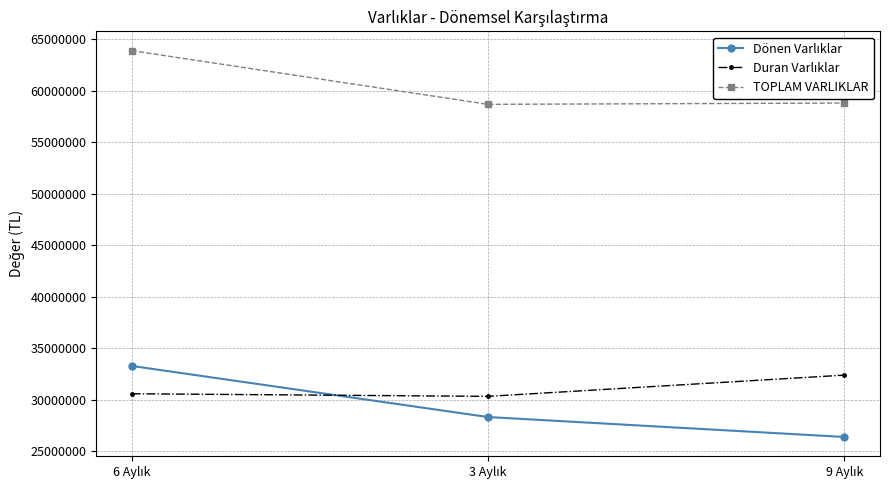

Which series has the largest total across all categories?

TOPLAM VARLIKLAR